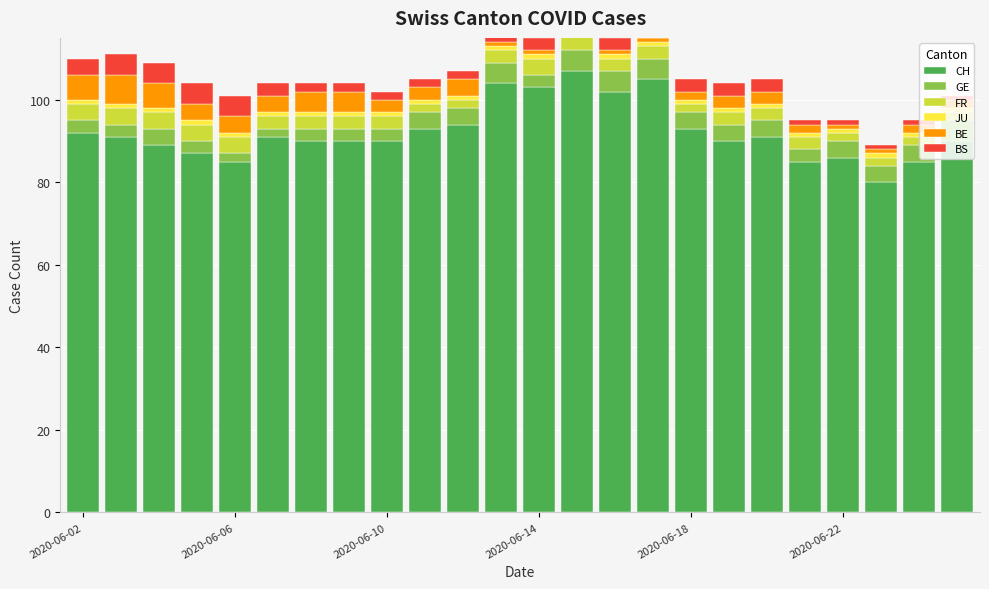

Which has a higher value, 2020-06-18 or 13?

13